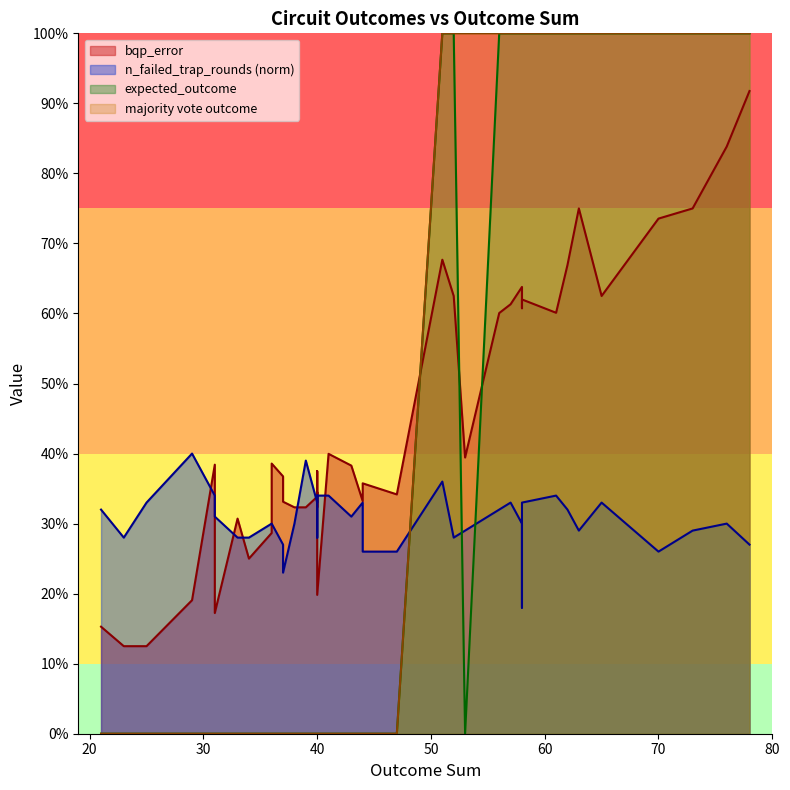

Rank the series by their maximum value, from highest to lowest.

expected_outcome, majority_vote_outcome, bqp_error, n_failed_trap_rounds_norm